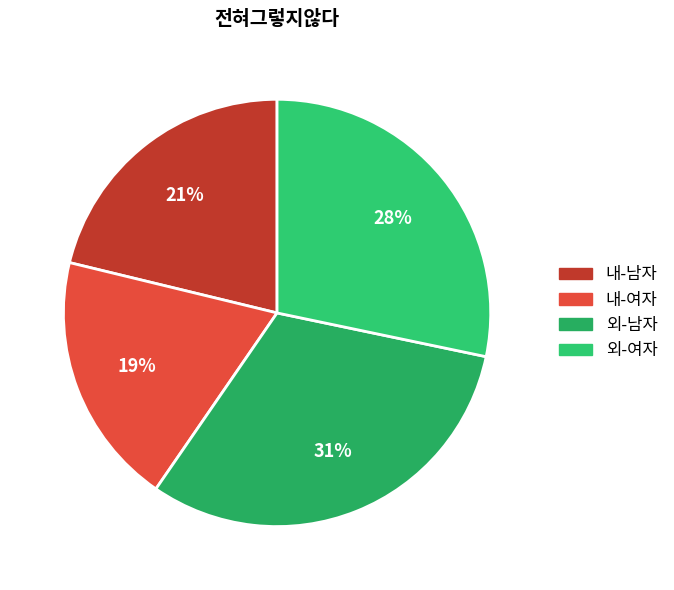

How many slices are in this pie chart?

4